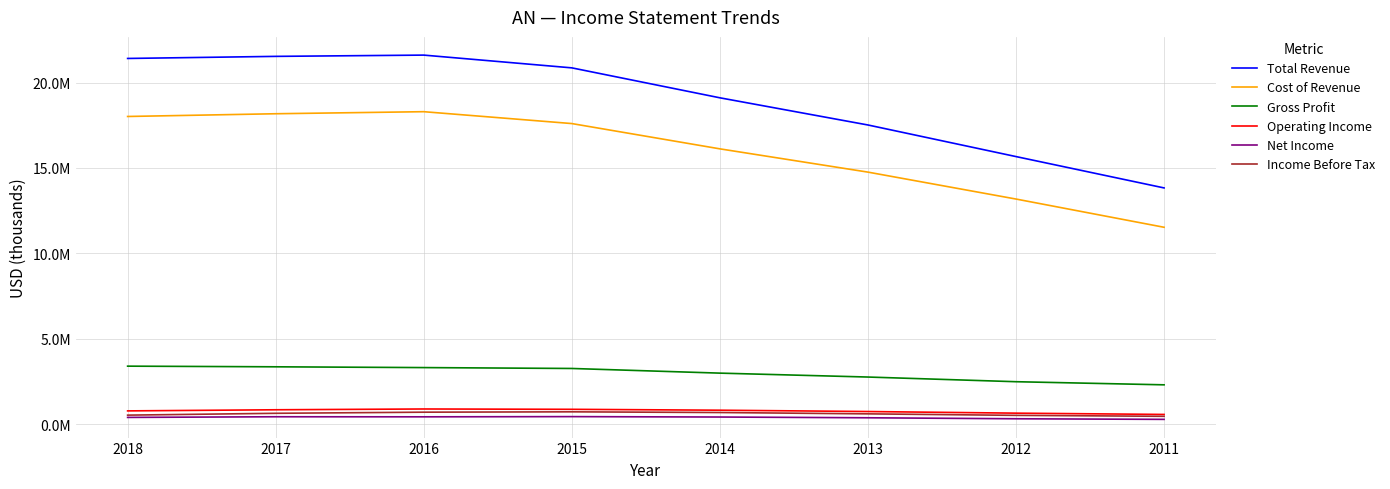

Does the chart display data point markers on the line(s)?

No